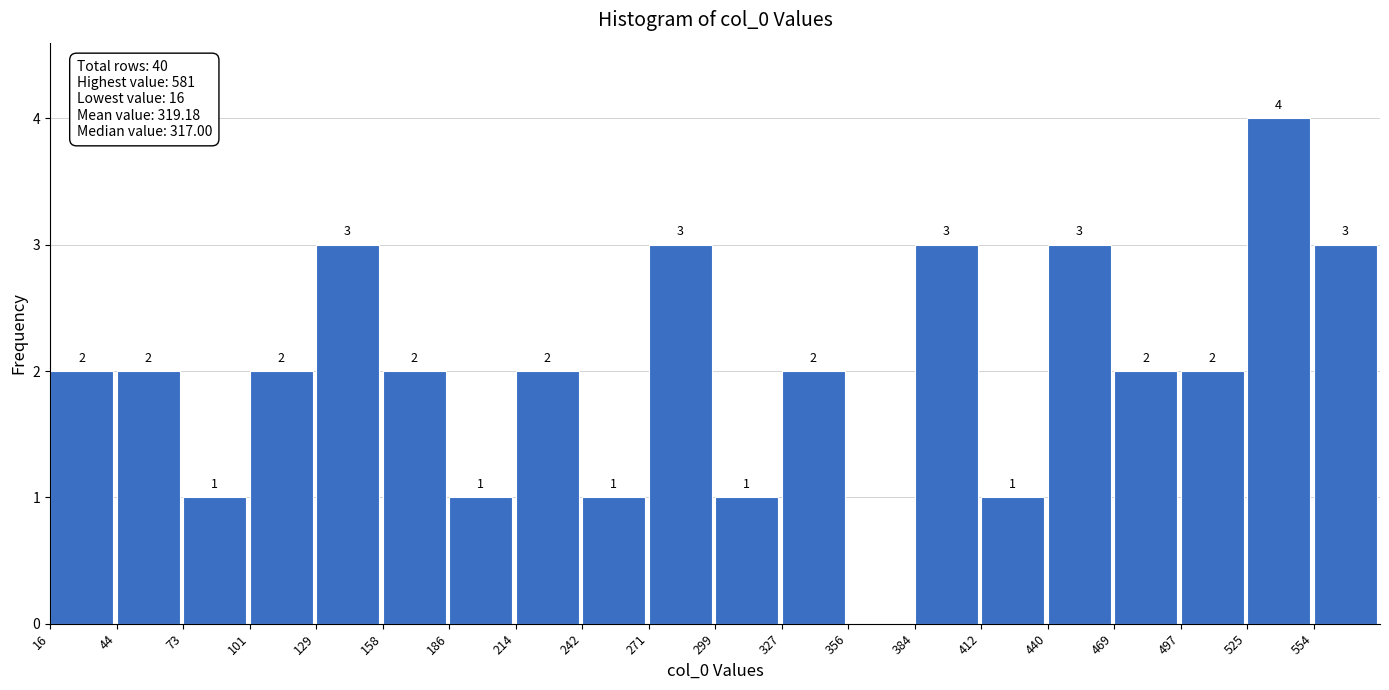

Over which range of the x-axis is the bar tallest?

525 to 555